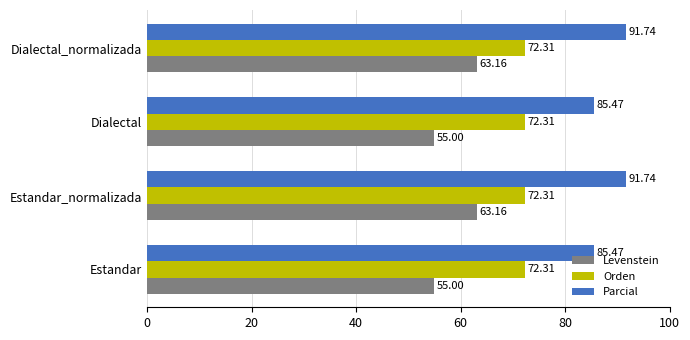

List the series in order of their overall mean, lowest first.

Levenstein, Orden, Parcial